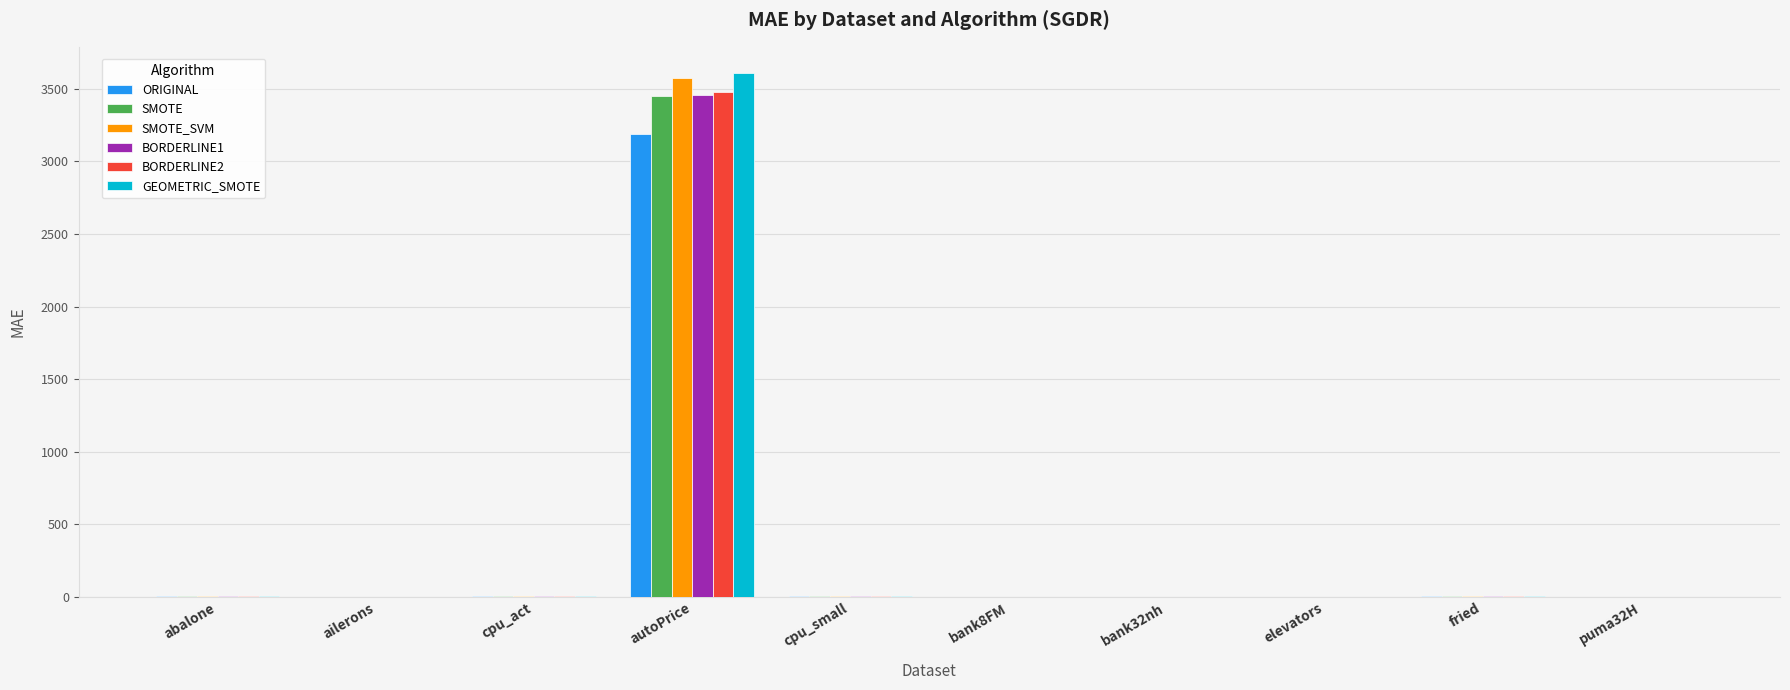

What is the maximum value shown in the chart?

3609.7